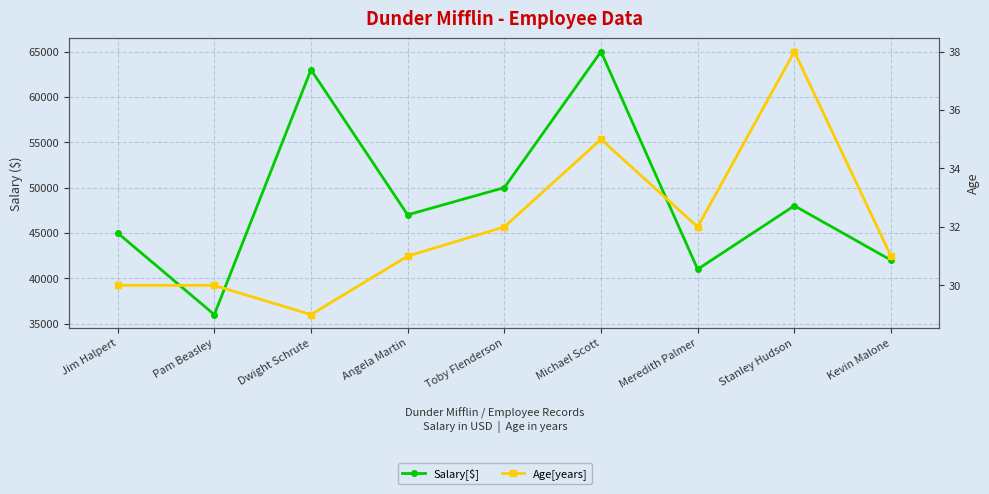

What is the sum of all Age[years] values?

288